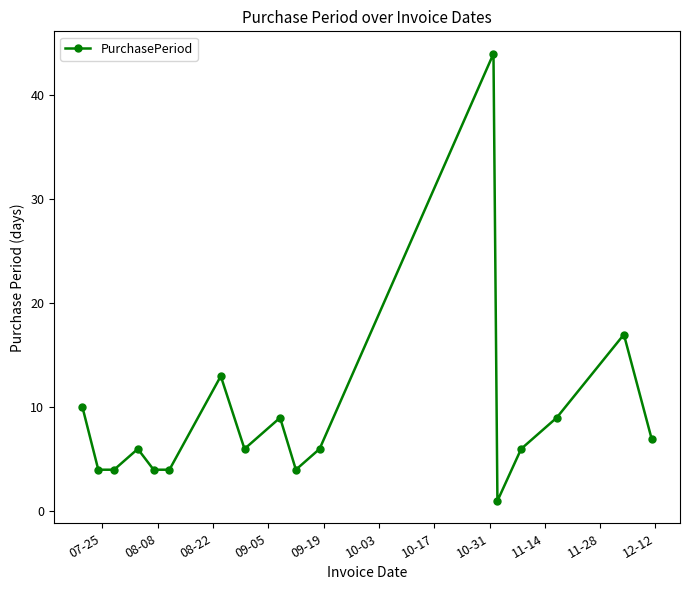

What is the sum of all values?

154